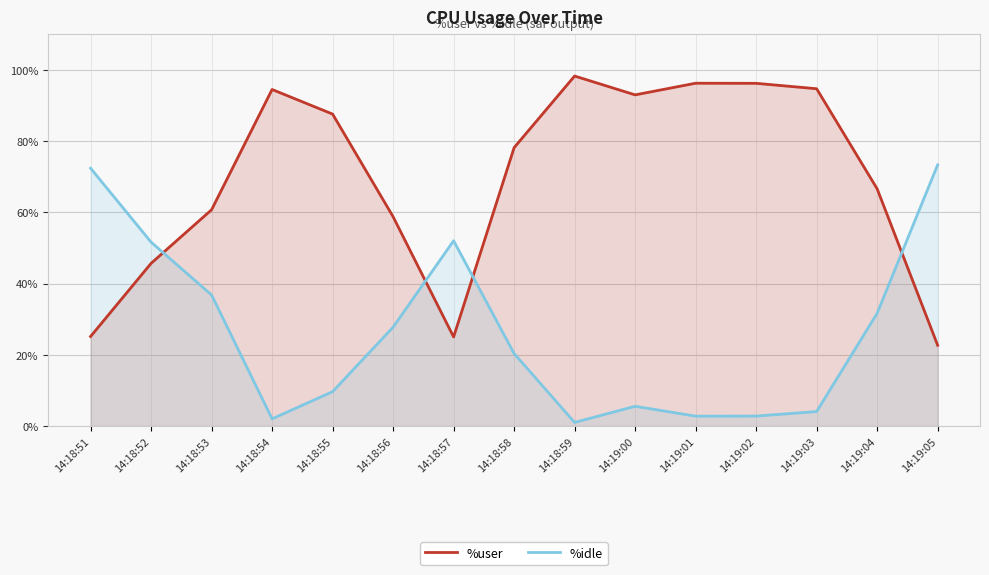

At which category does the chart reach its minimum across all series?

14:18:59